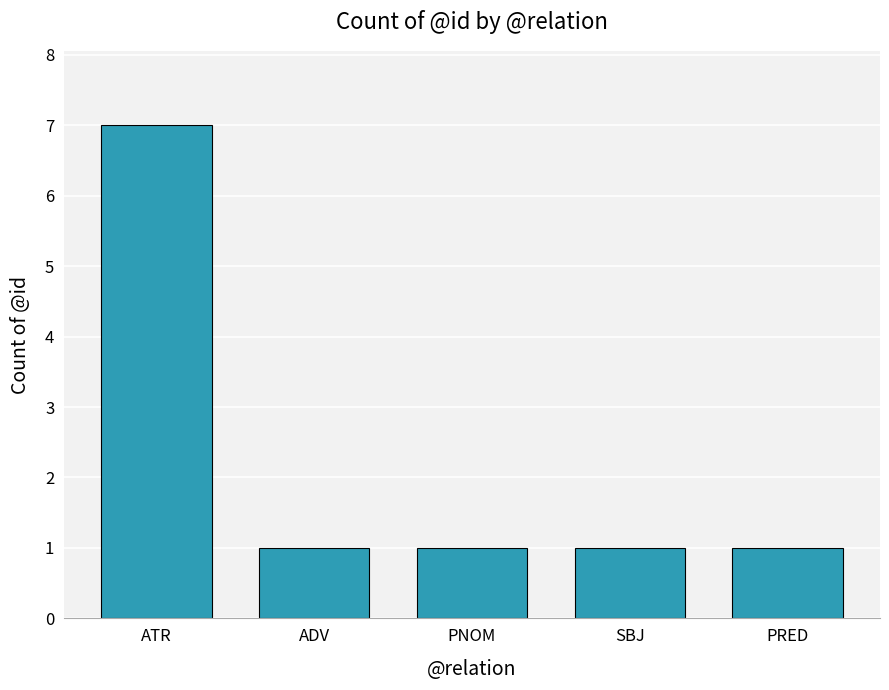

How many bars are there in total?

5